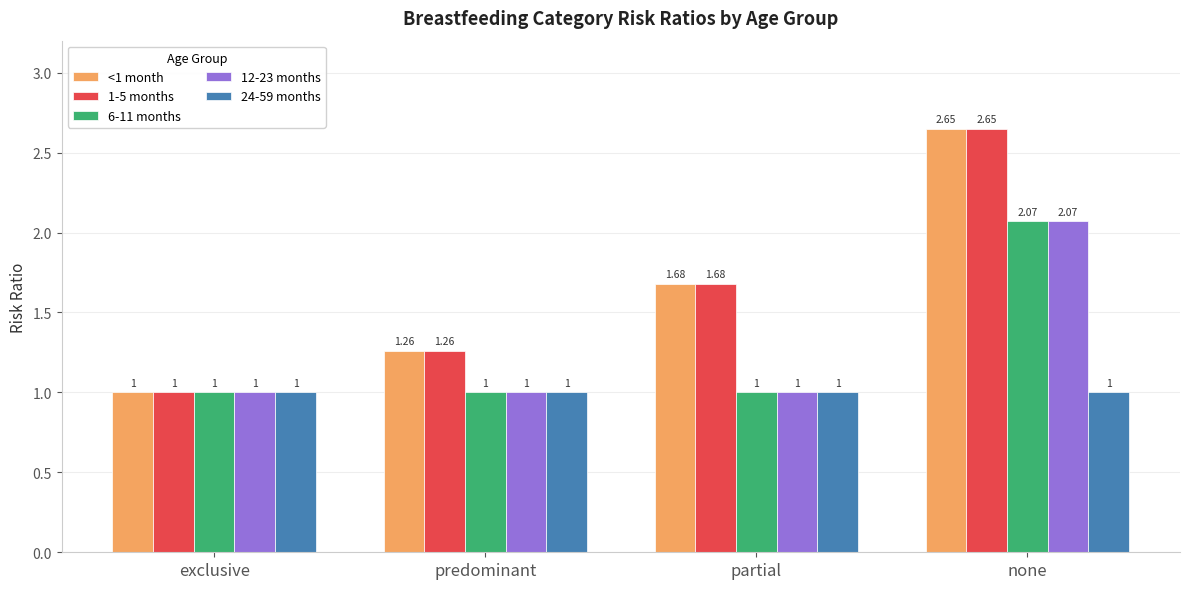

At which category is the sum across all series the highest?

none